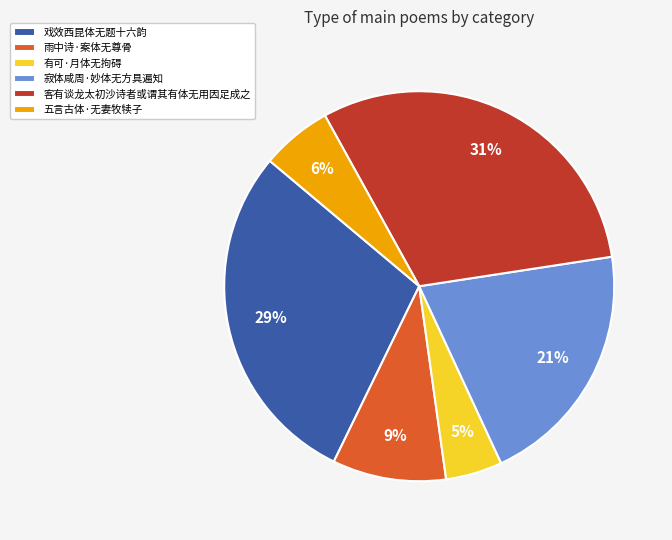

Combined, do 客有谈龙太初沙诗者或谓其有体无用因足成之 and 雨中诗·案体无尊骨 account for over 50%?

No